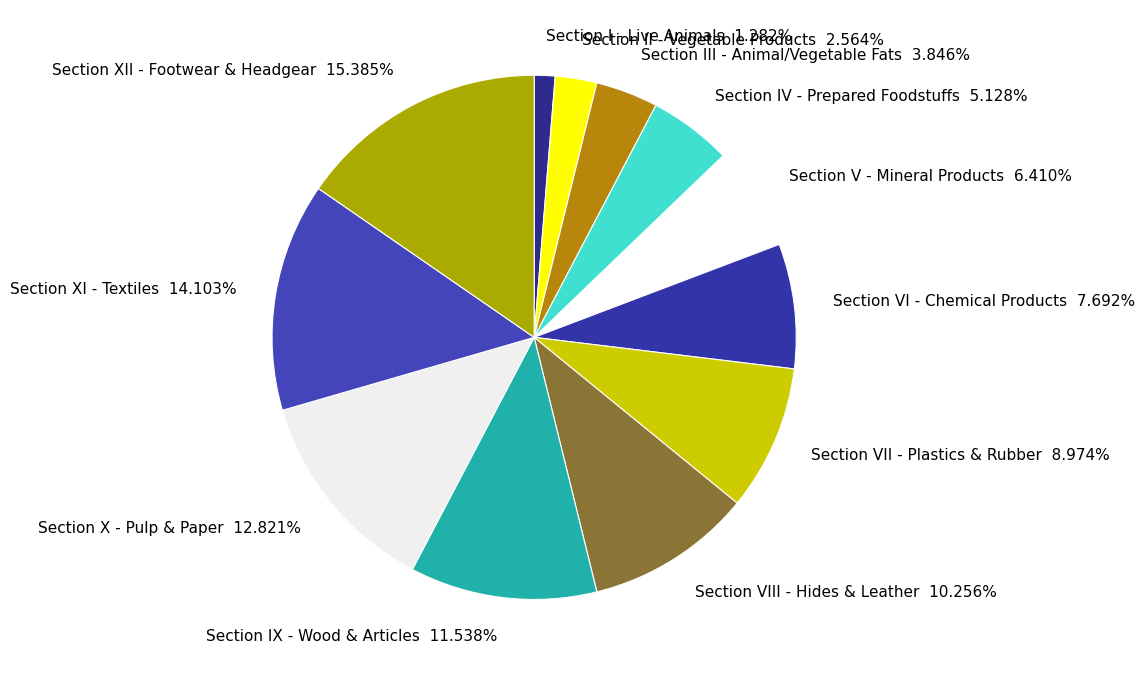

What is the smallest slice in the pie chart?

Section I - Live Animals